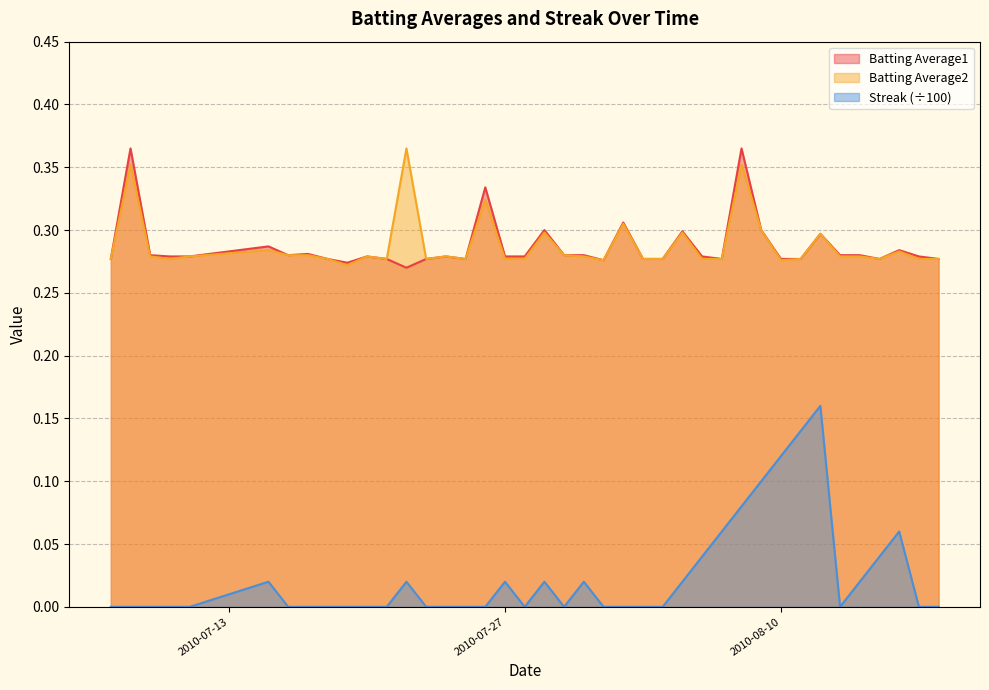

True or false: Batting Average2 has a value of 0.3 at 2010-08-11.

True